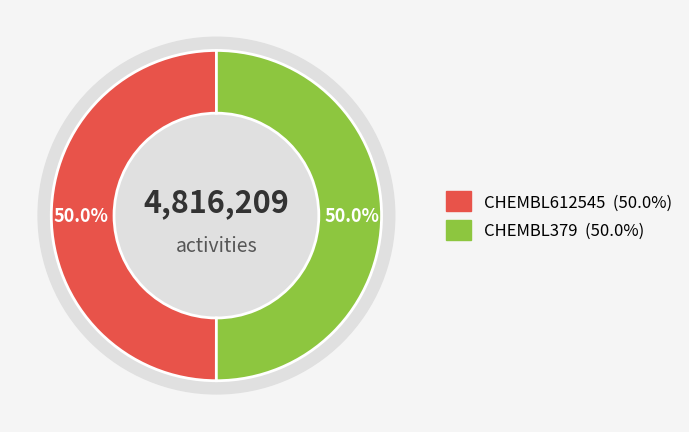

Which slice is the smallest?

CHEMBL612545